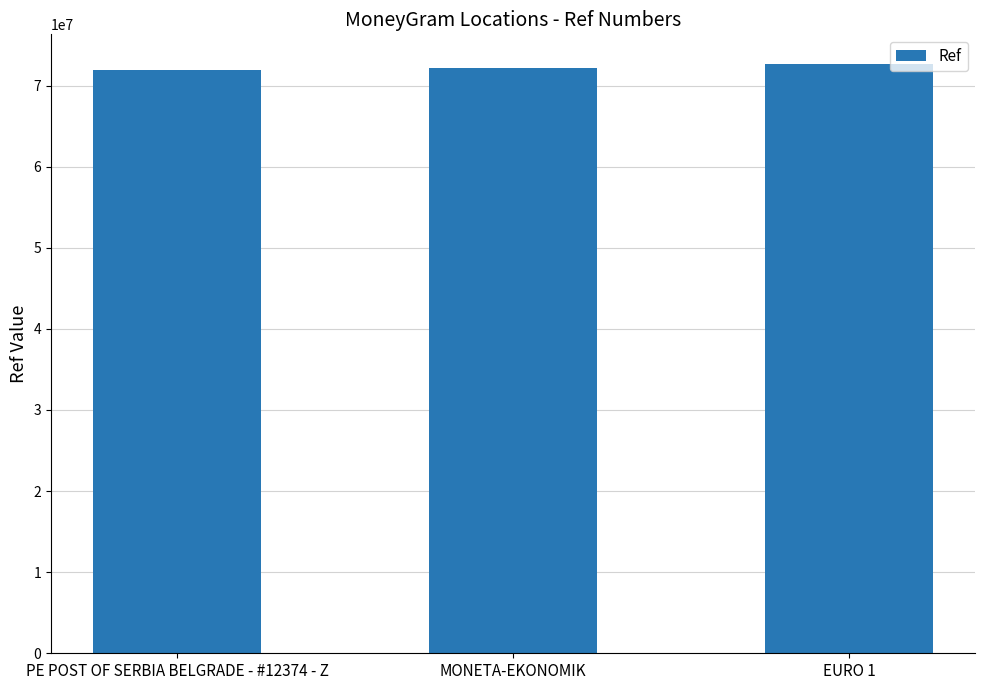

True or false: the data shows 14642781 at PE POST OF SERBIA BELGRADE - #12374 - Z.

False